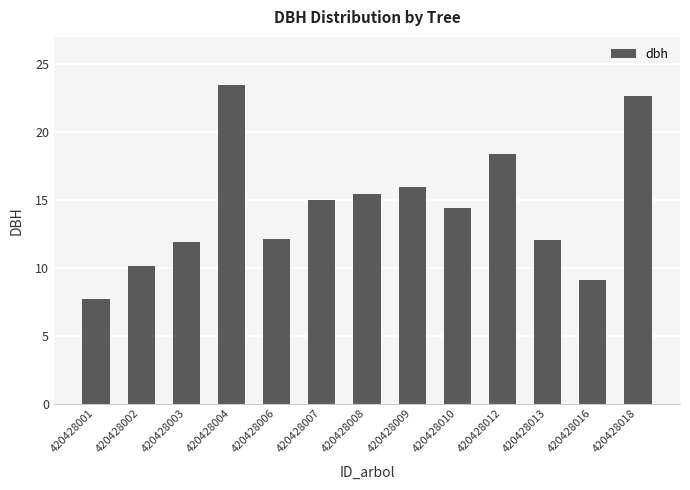

Which has a higher value, 420428003 or 420428002?

420428003